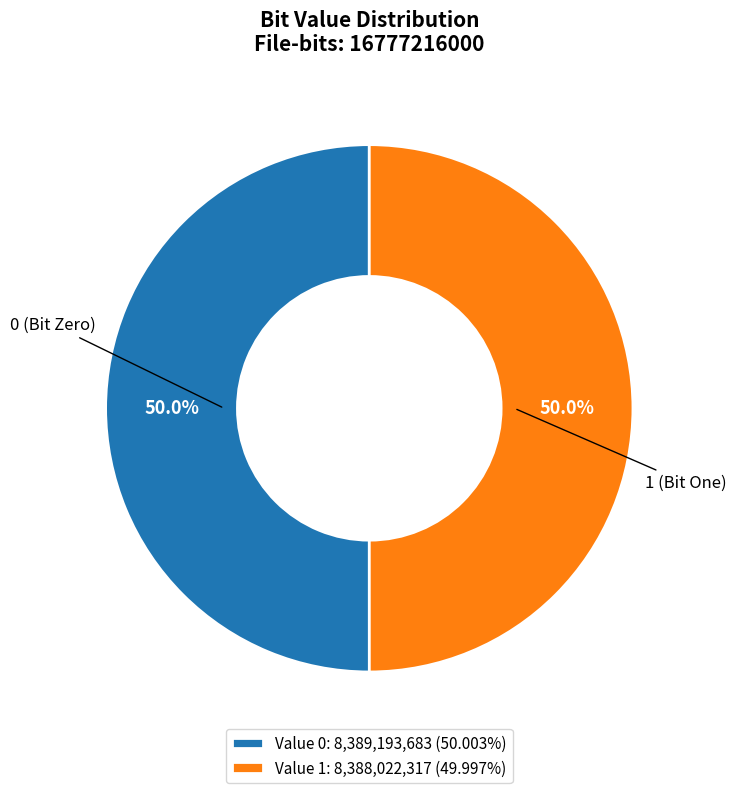

Approximately how many times larger is the value at Value 0: 8,389,193,683 (50.003%) compared to Value 1: 8,388,022,317 (49.997%)?

1.0